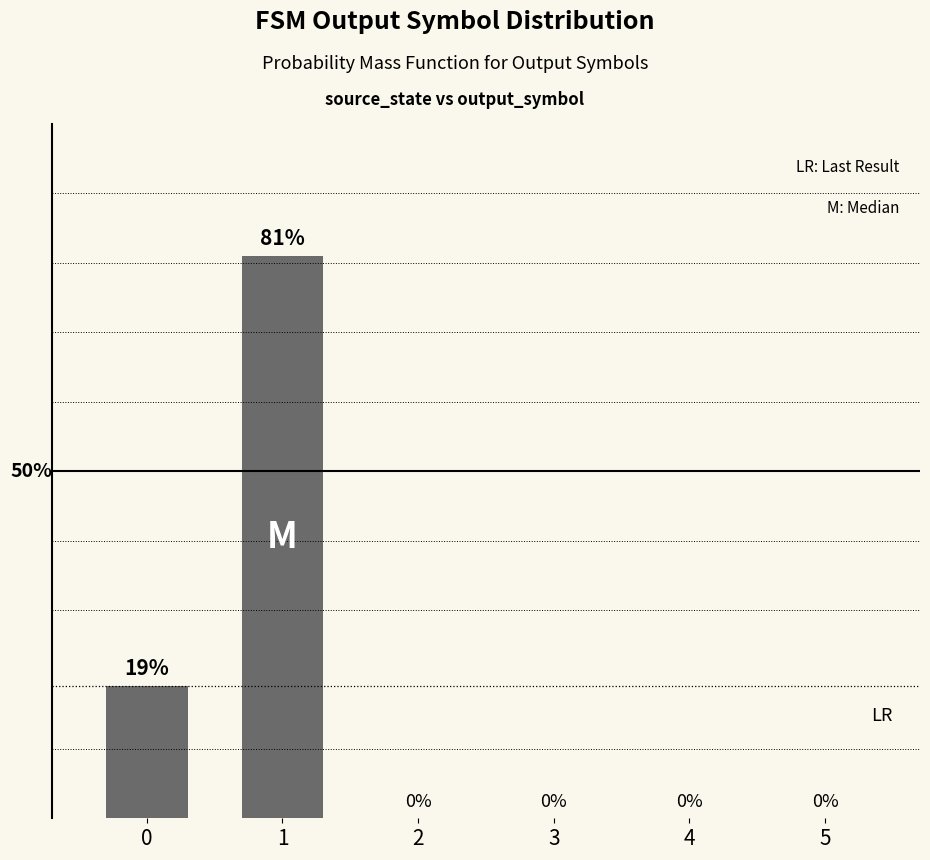

Does the chart contain stacked bars?

No